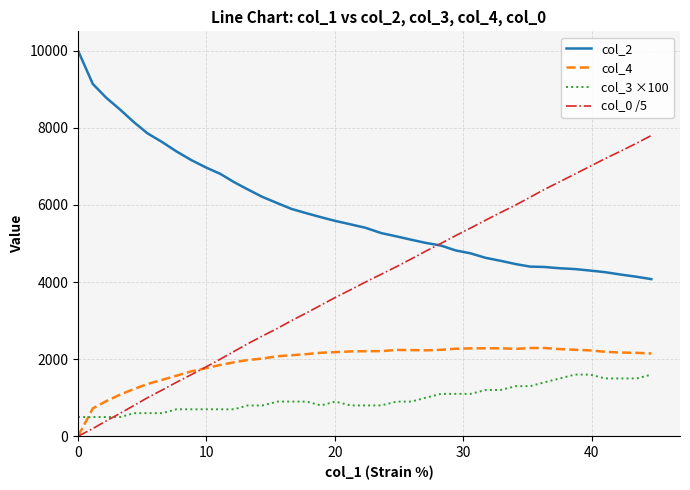

True or false: col_2 and col_0 /5 cross at least once.

True